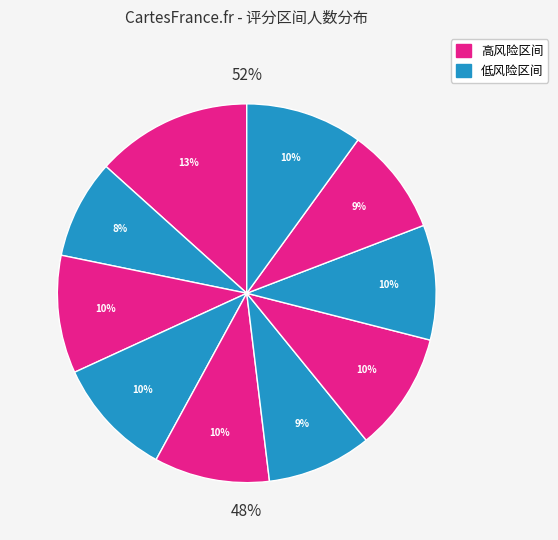

How many slices are in this pie chart?

10